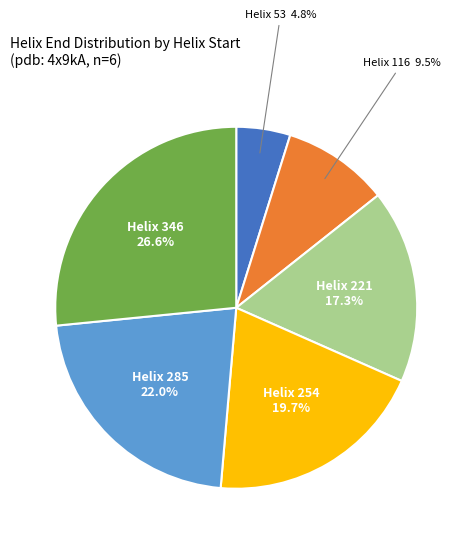

Is there any slice that represents more than half of the pie?

No